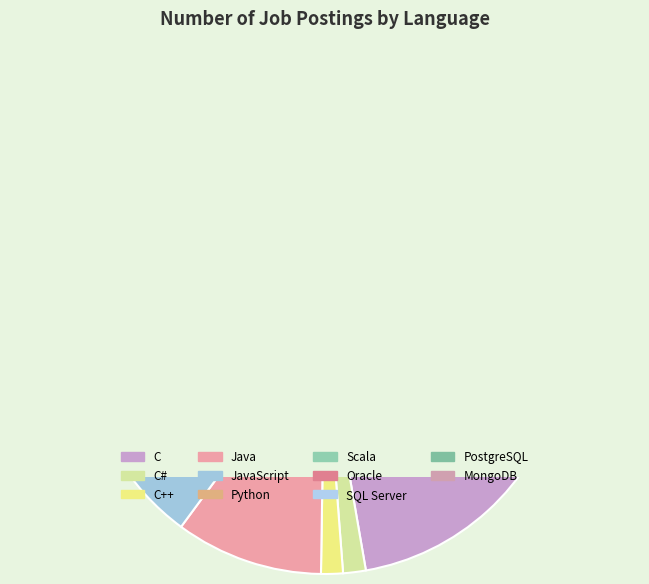

What is the total percentage of C++ and Scala?

1.9%